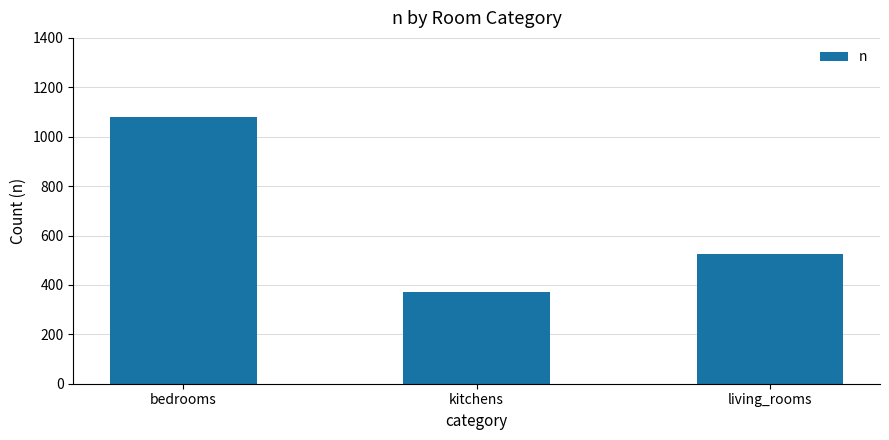

How many distinct data groups are displayed?

1